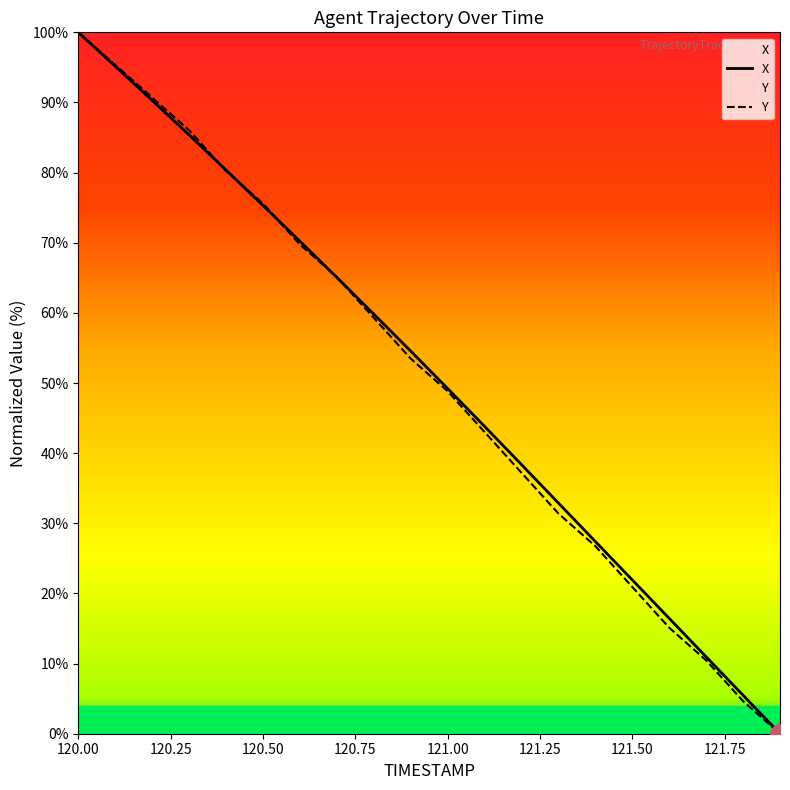

Which series has the largest range (max minus min)?

X